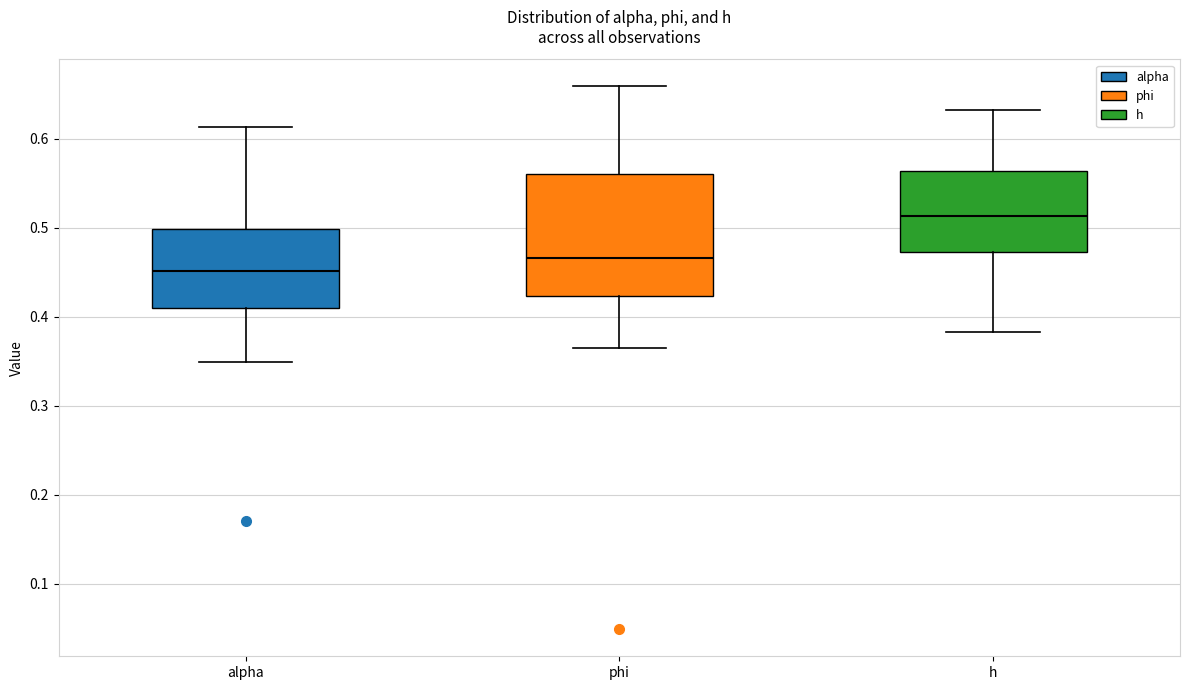

Which box has the lowest median line?

alpha